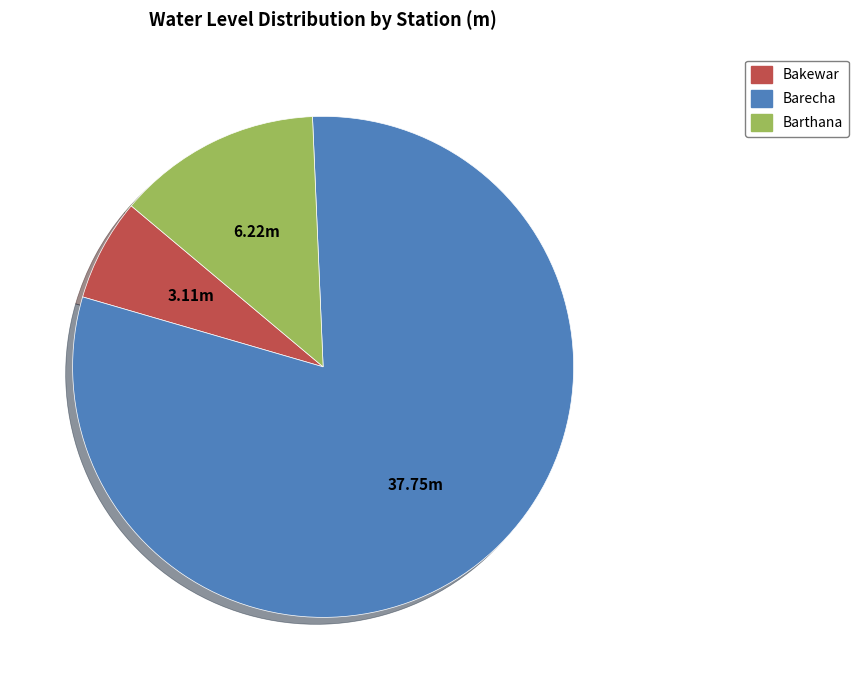

What is the smallest slice in the pie chart?

Bakewar